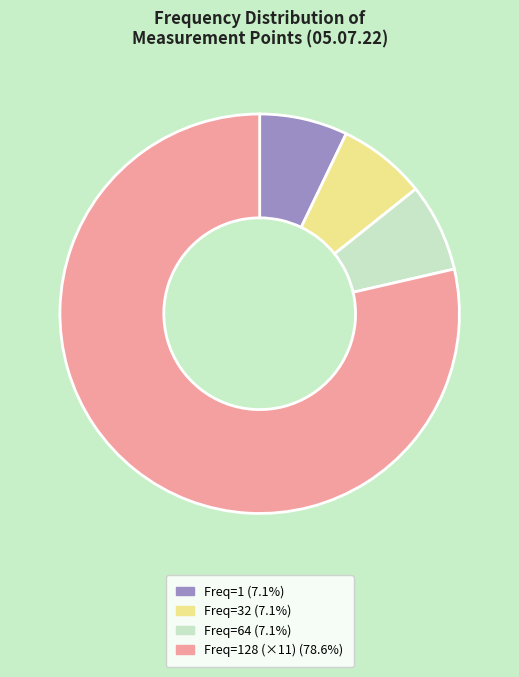

Does any single category account for the majority?

Yes